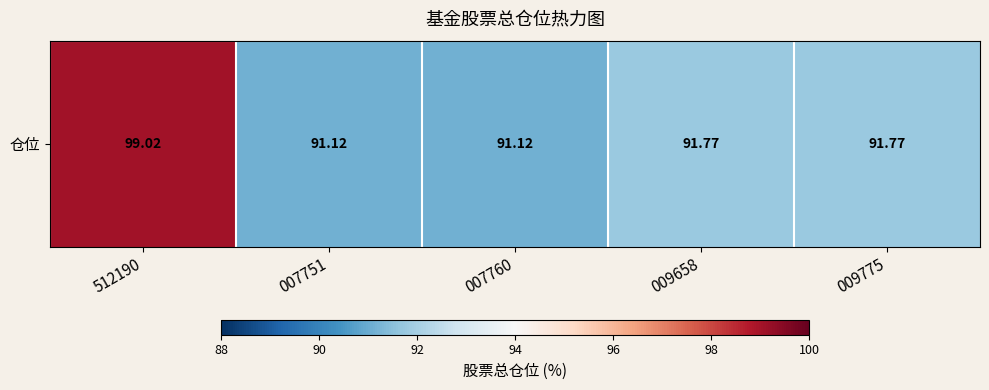

The chart shows a value of 91.8 at 009775. True or false?

True